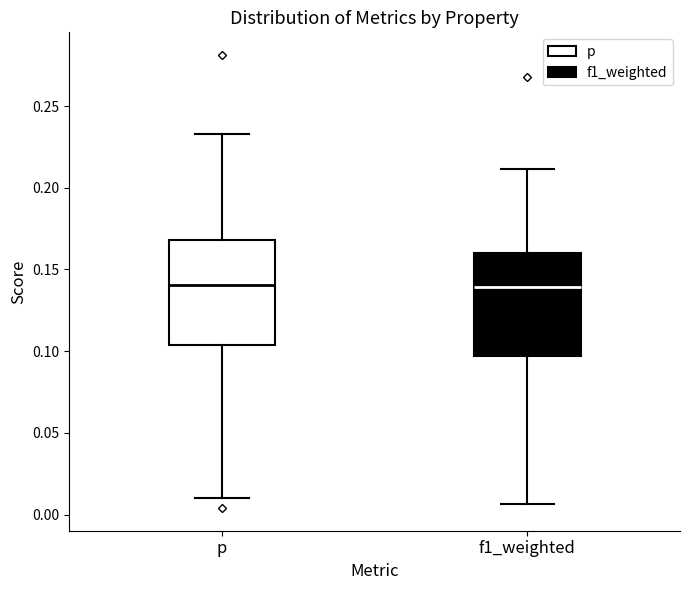

Where does the lower whisker of the box for p end on the y-axis? The values are not printed on the chart, so give them approximately, as read against the axis.

0.010